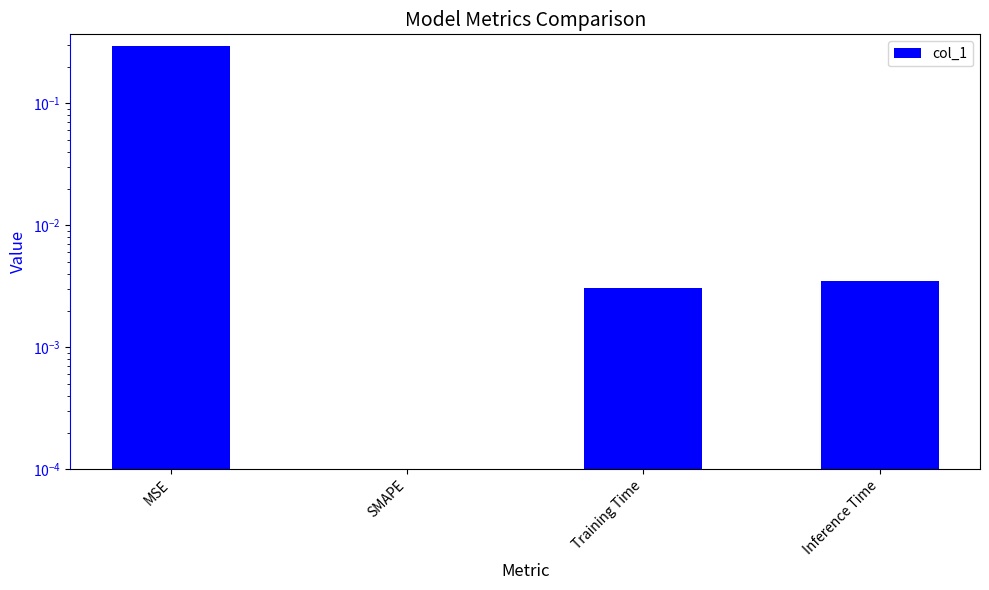

The chart shows a value of 0.5 at MSE. True or false?

False